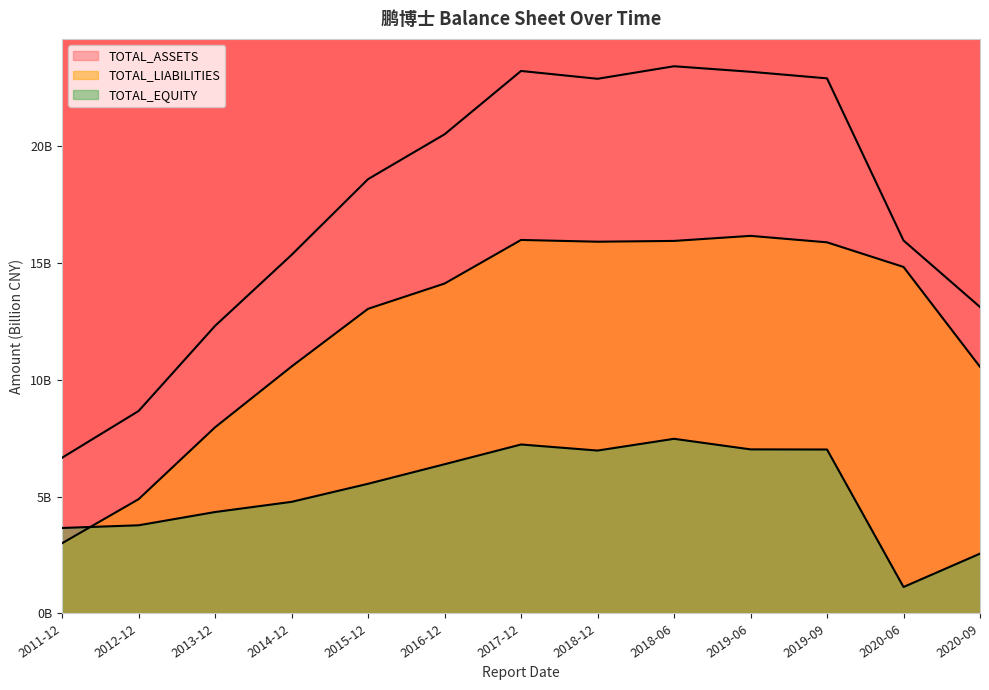

At which category does TOTAL_ASSETS reach its first local peak?

2017-12